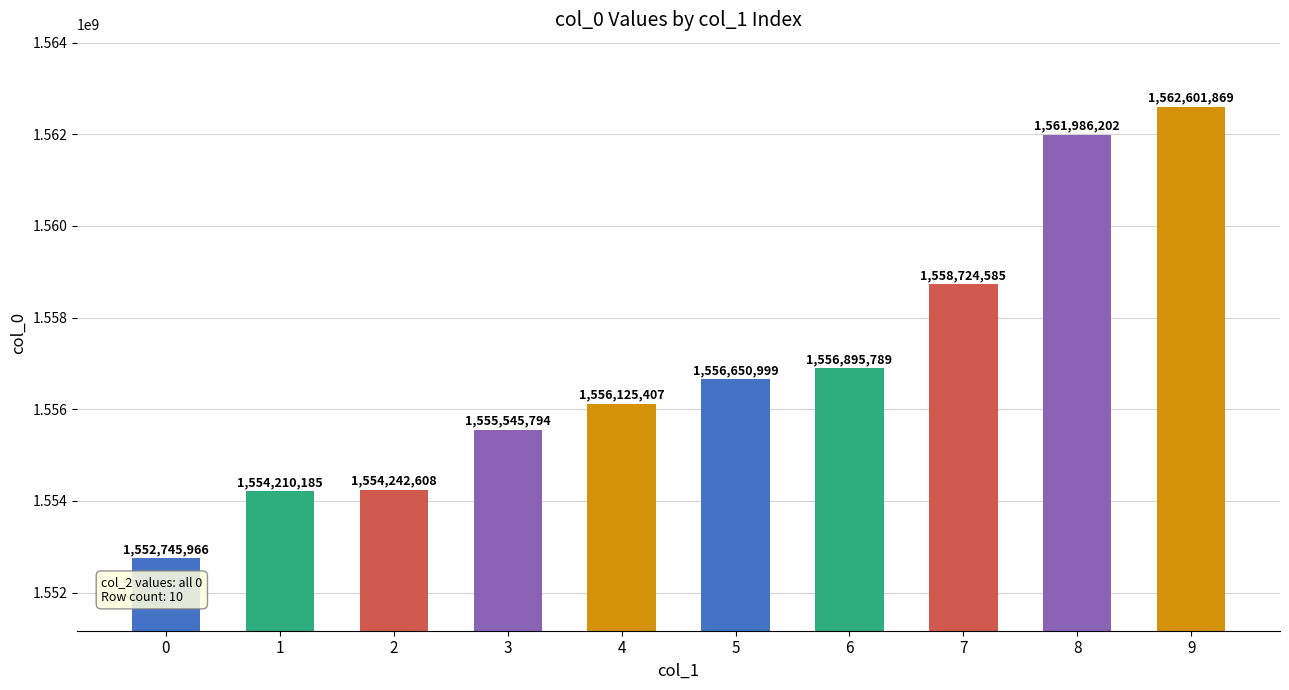

Approximately how many times larger is the value at 2 compared to 3?

1.0